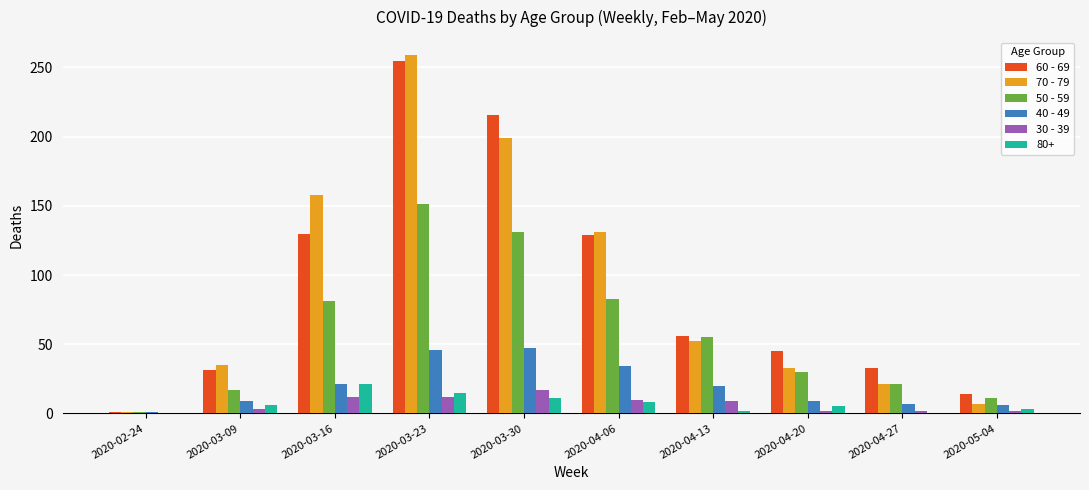

How many groups of bars are there?

10